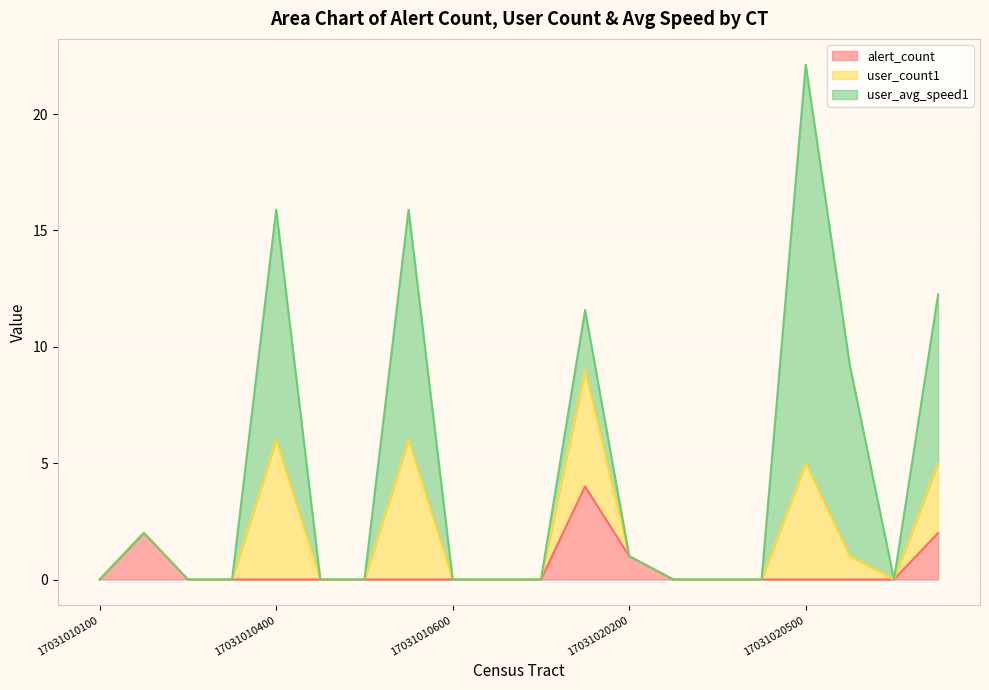

List the series in order of their overall mean, lowest first.

alert_count, user_count1, user_avg_speed1